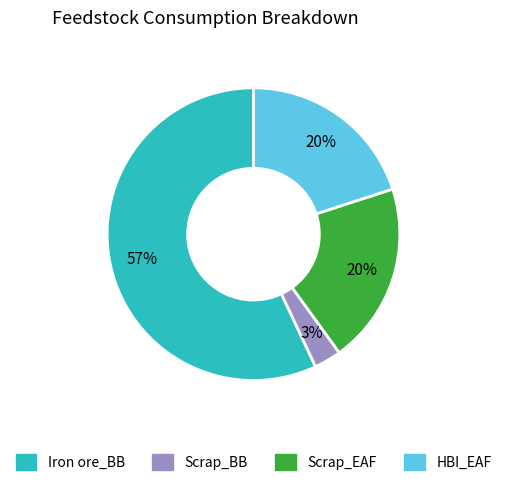

Which category has the smallest portion of the pie?

Scrap_BB